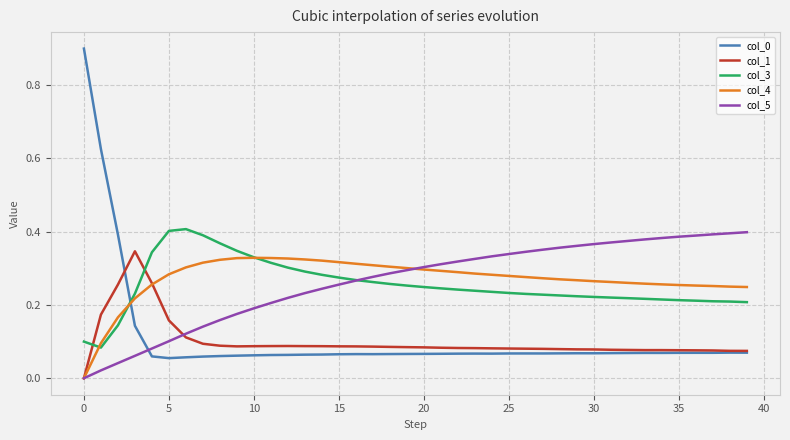

Which series ends up on top after the final intersection of col_4 and col_0?

col_4